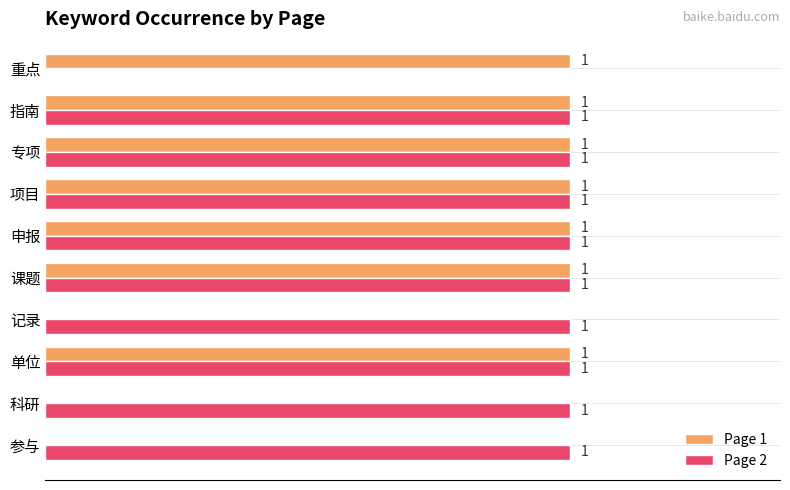

Is the value of Page 1 at 记录 greater than the value of Page 2 at 申报?

No